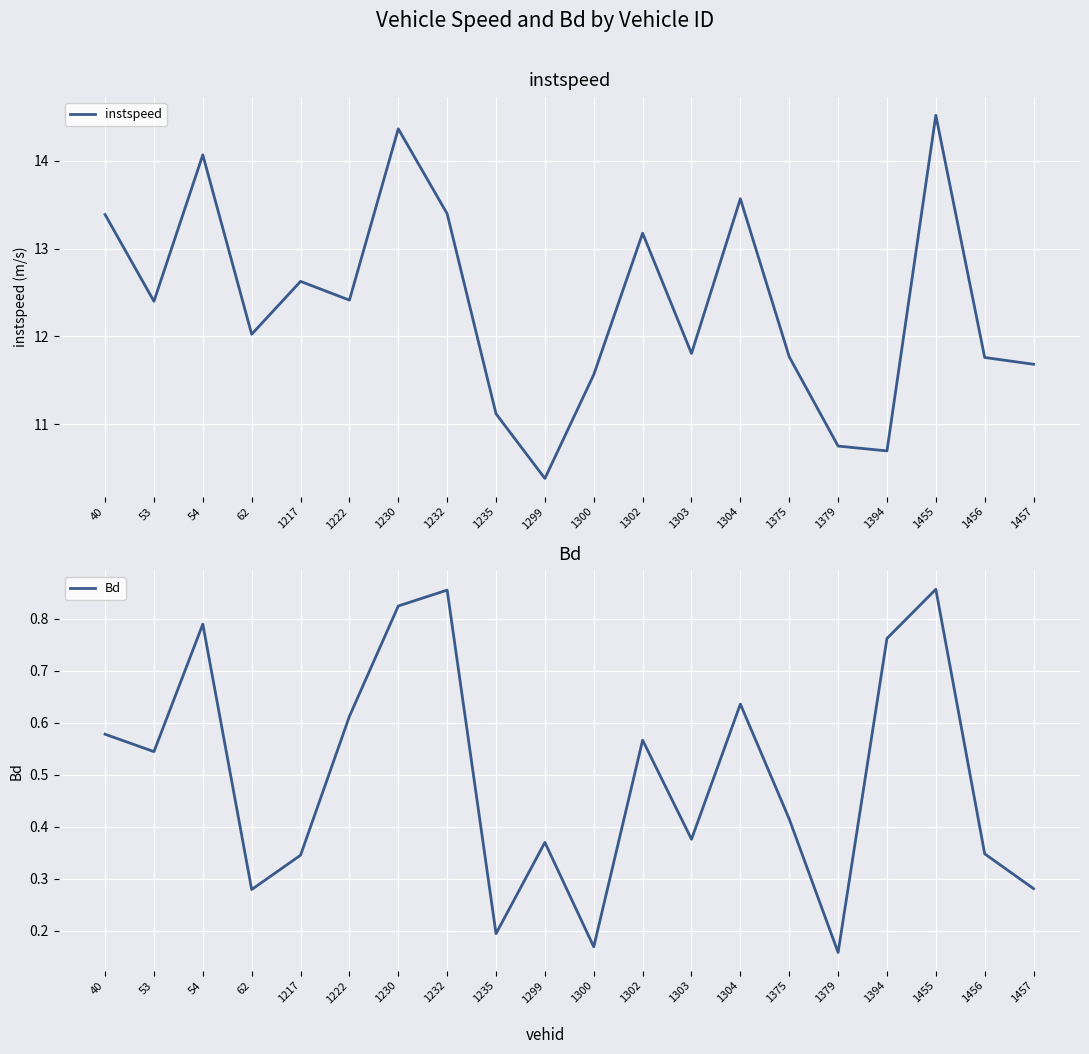

True or false: instspeed and Bd intersect in this chart.

False